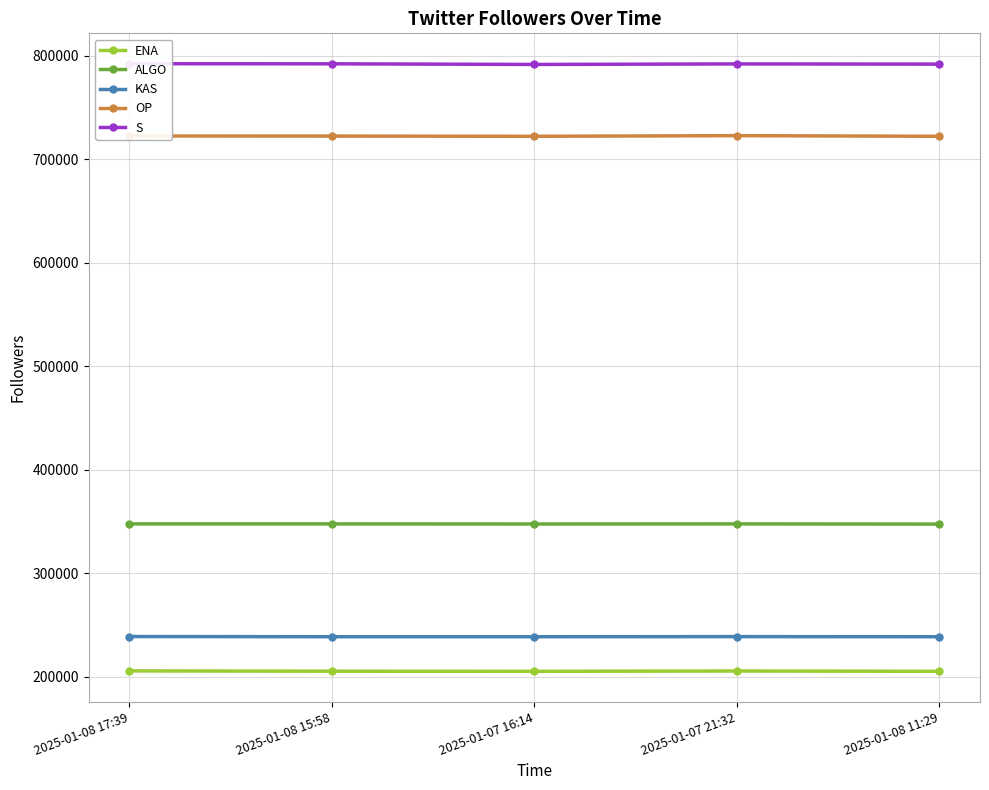

How many lines are shown in the chart?

5